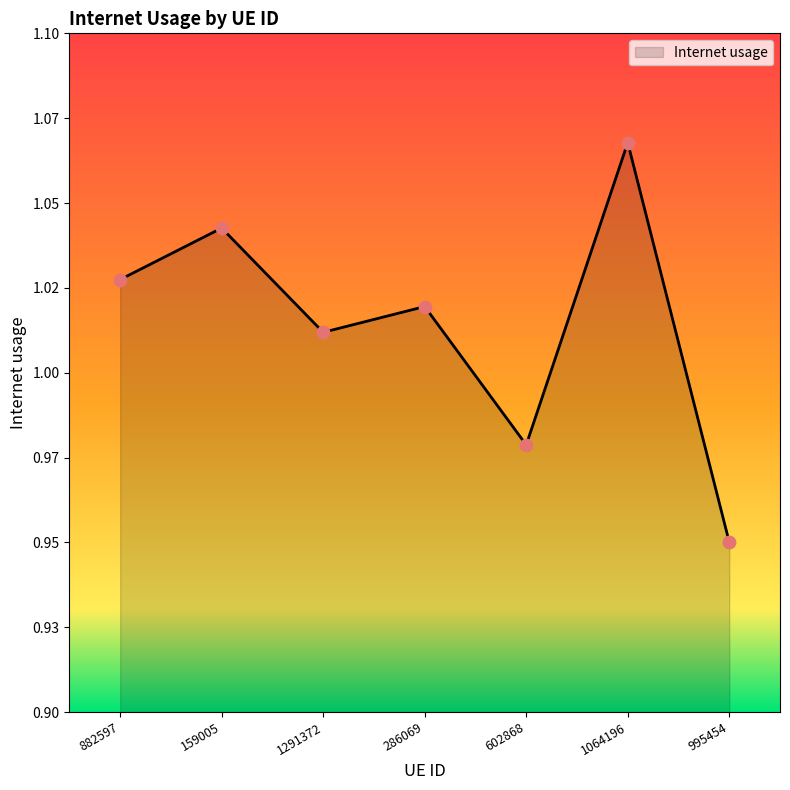

Between 995454 and 602868, which is larger?

602868